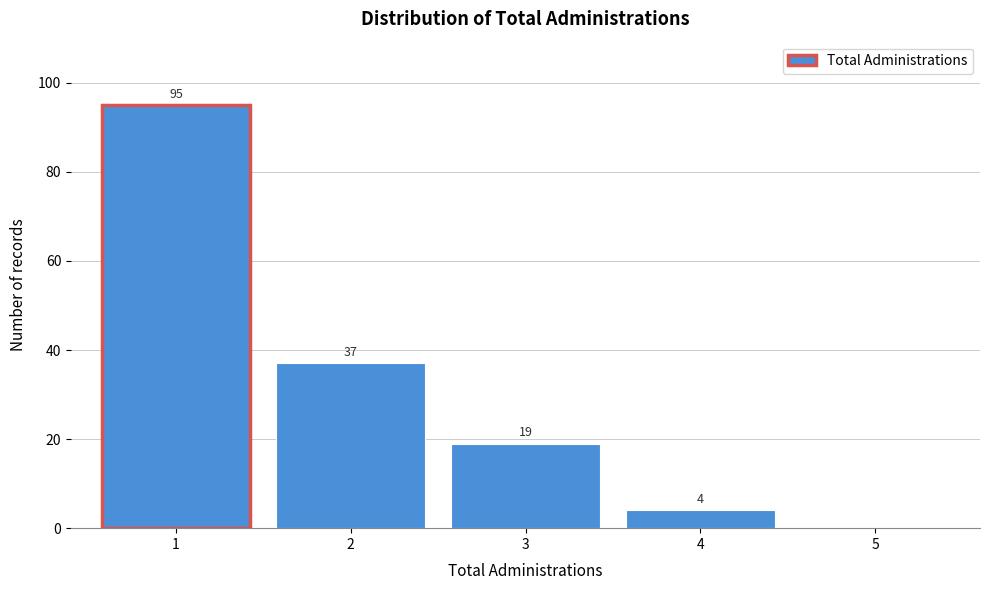

Over which range of the x-axis is the bar tallest?

0.5 to 1.5